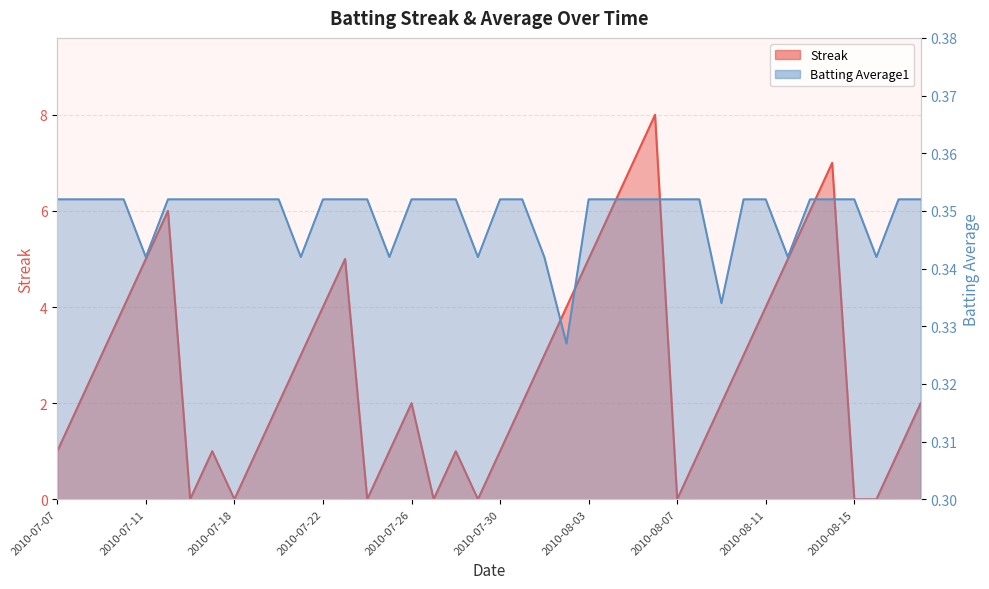

Which series has the largest total across all categories?

Streak